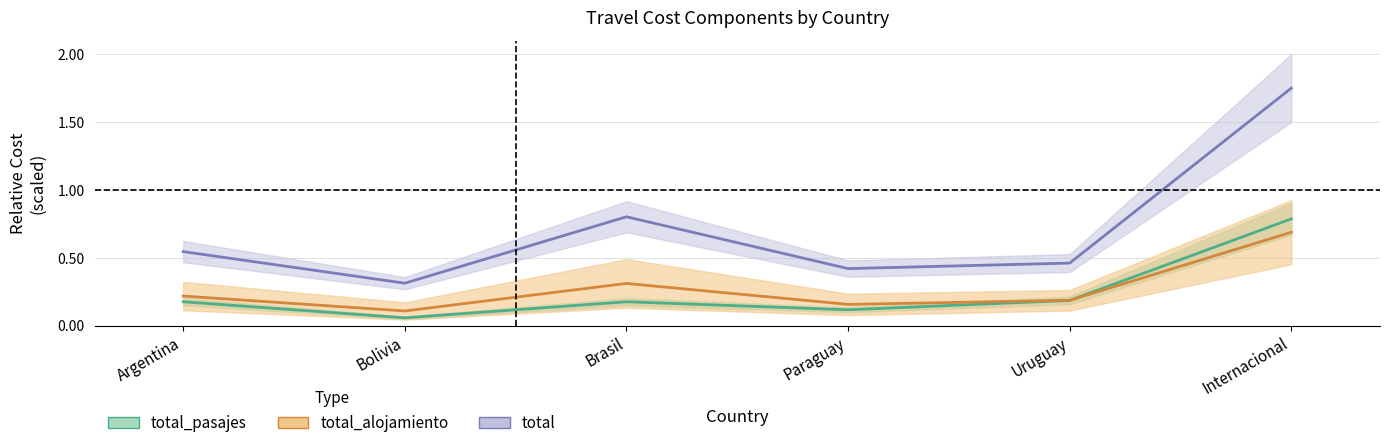

Which has a higher value, Paraguay or Uruguay?

Uruguay